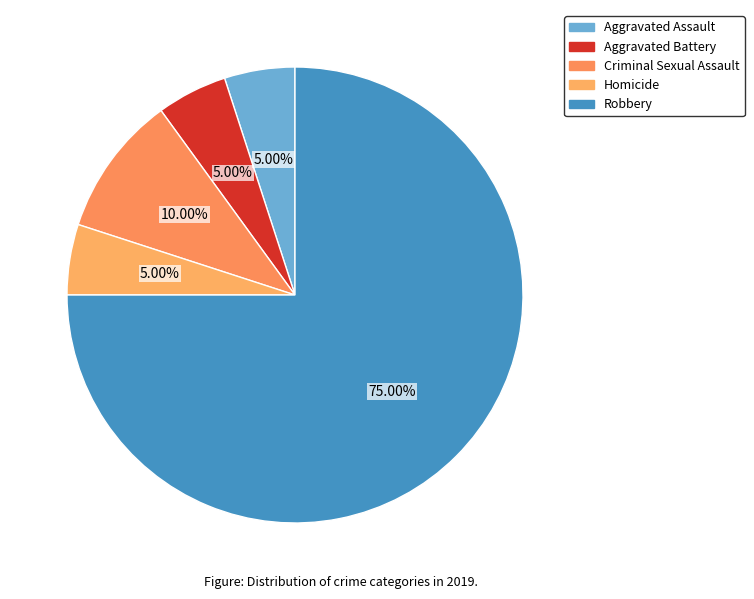

What is the largest slice in the pie chart?

Robbery